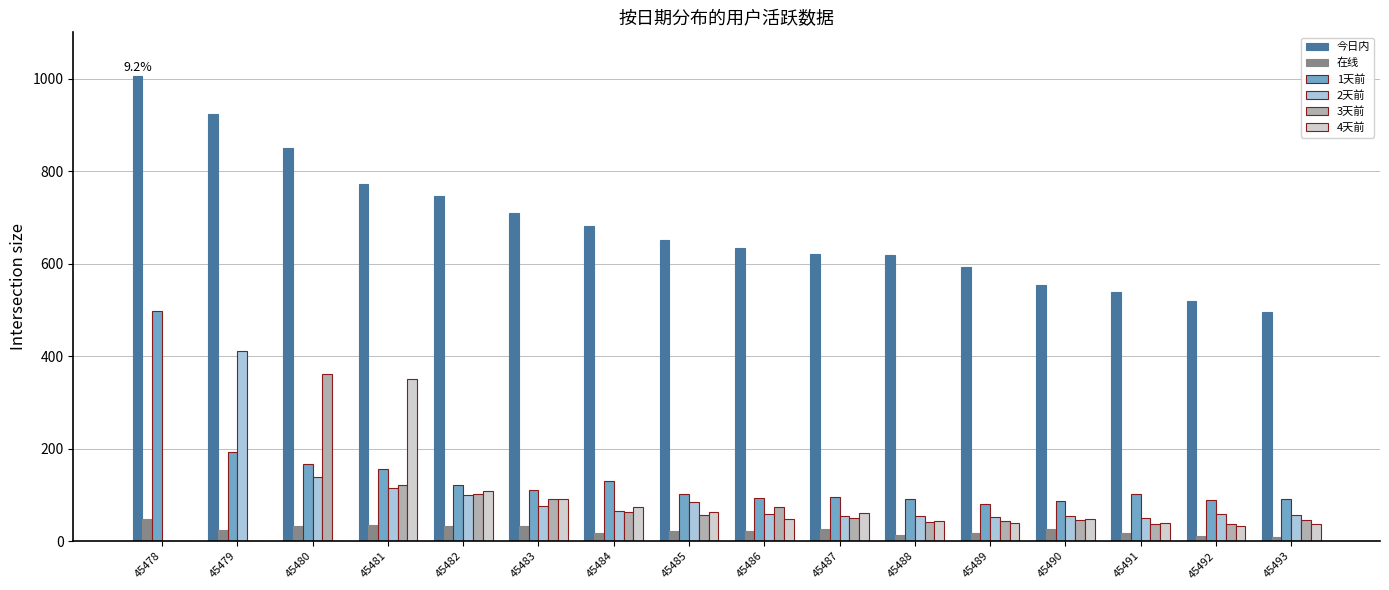

The 在线 series shows 17.5 at 45489. True or false?

True